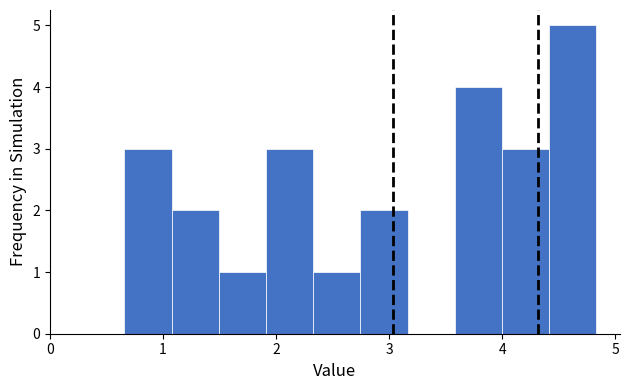

Reading left to right, list every bar in this chart as the range it spans on the x-axis followed by its height. Neither the bar edges nor the heights are printed on the chart, so give them approximately, as read against the axes.

0.7 to 1.1: 3
1.1 to 1.5: 2
1.5 to 1.9: 1
1.9 to 2.3: 3
2.3 to 2.7: 1
2.7 to 3.2: 2
3.2 to 3.6: 0
3.6 to 4.0: 4
4.0 to 4.4: 3
4.4 to 4.8: 5